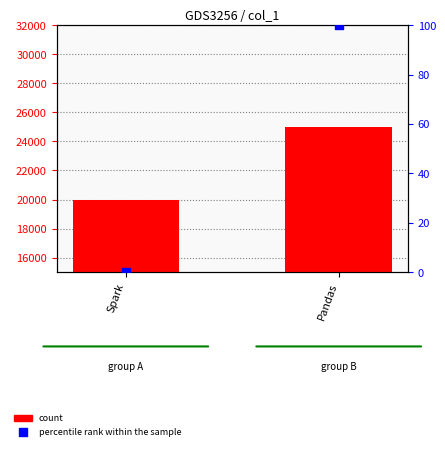

Which series reaches the maximum Y coordinate?

count